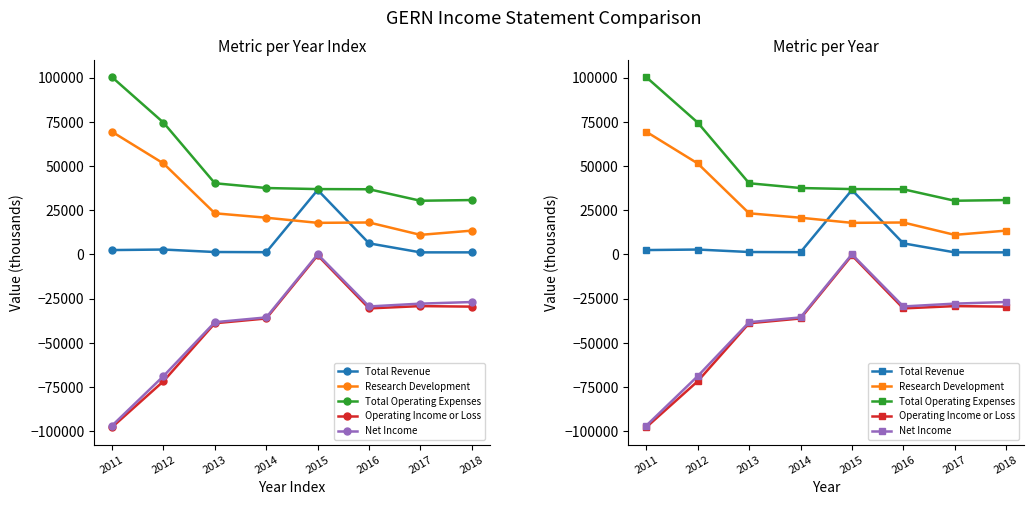

True or false: Net Income and Operating Income or Loss cross at least once.

False